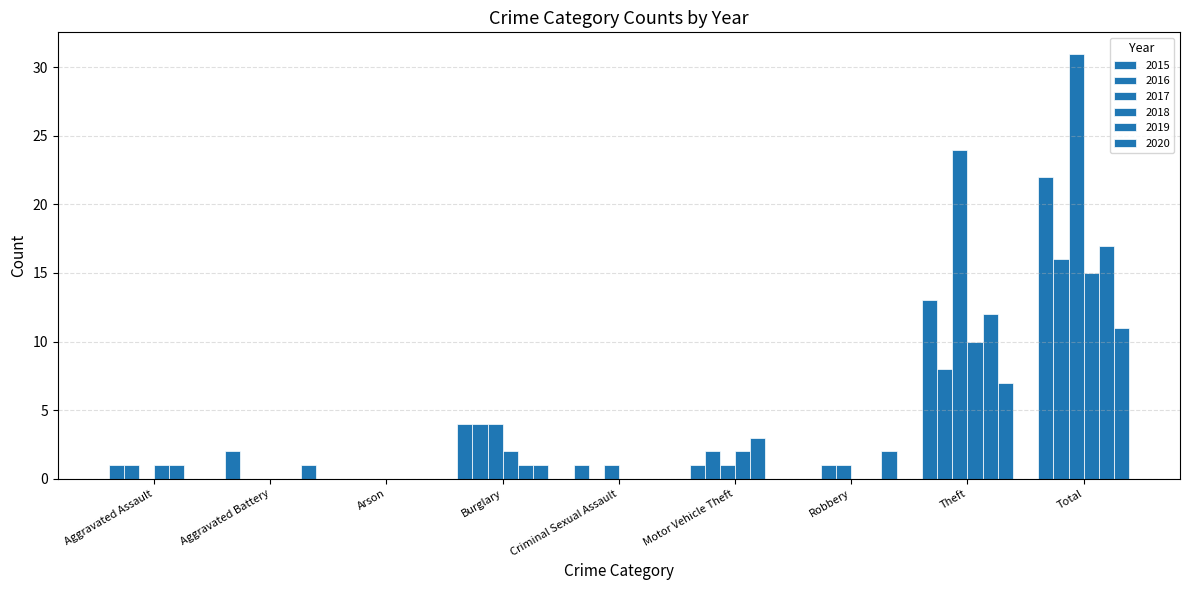

At which category is the sum across all series the highest?

Total